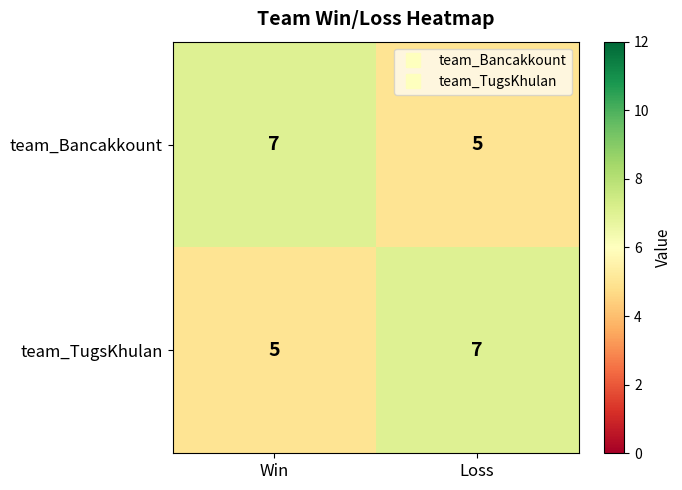

At which label is team_TugsKhulan closest to 6?

Win